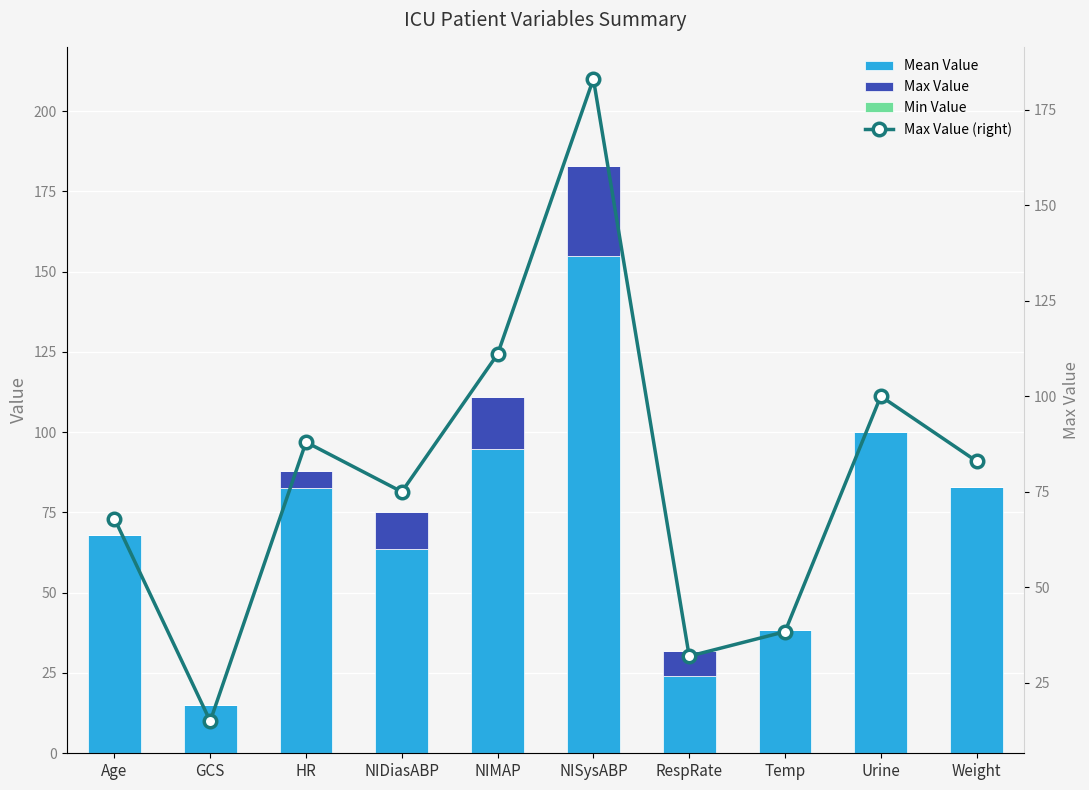

Which category has the highest value across all series?

NISysABP